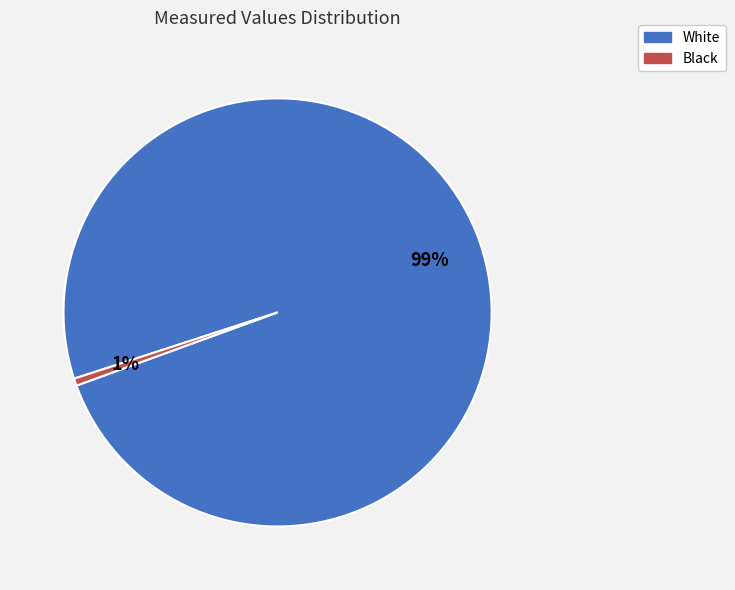

Is the sum of Black and White greater than half?

Yes